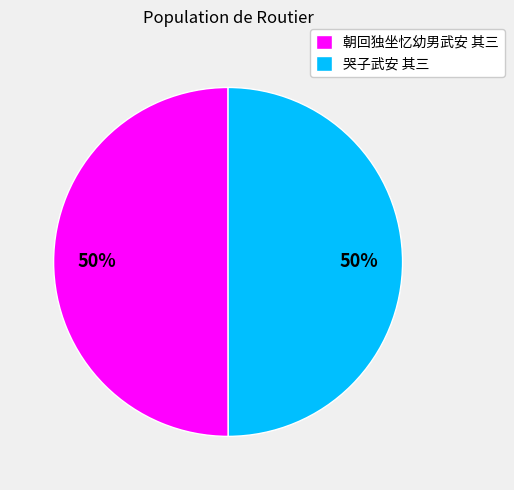

Count the number of slices in the pie.

2